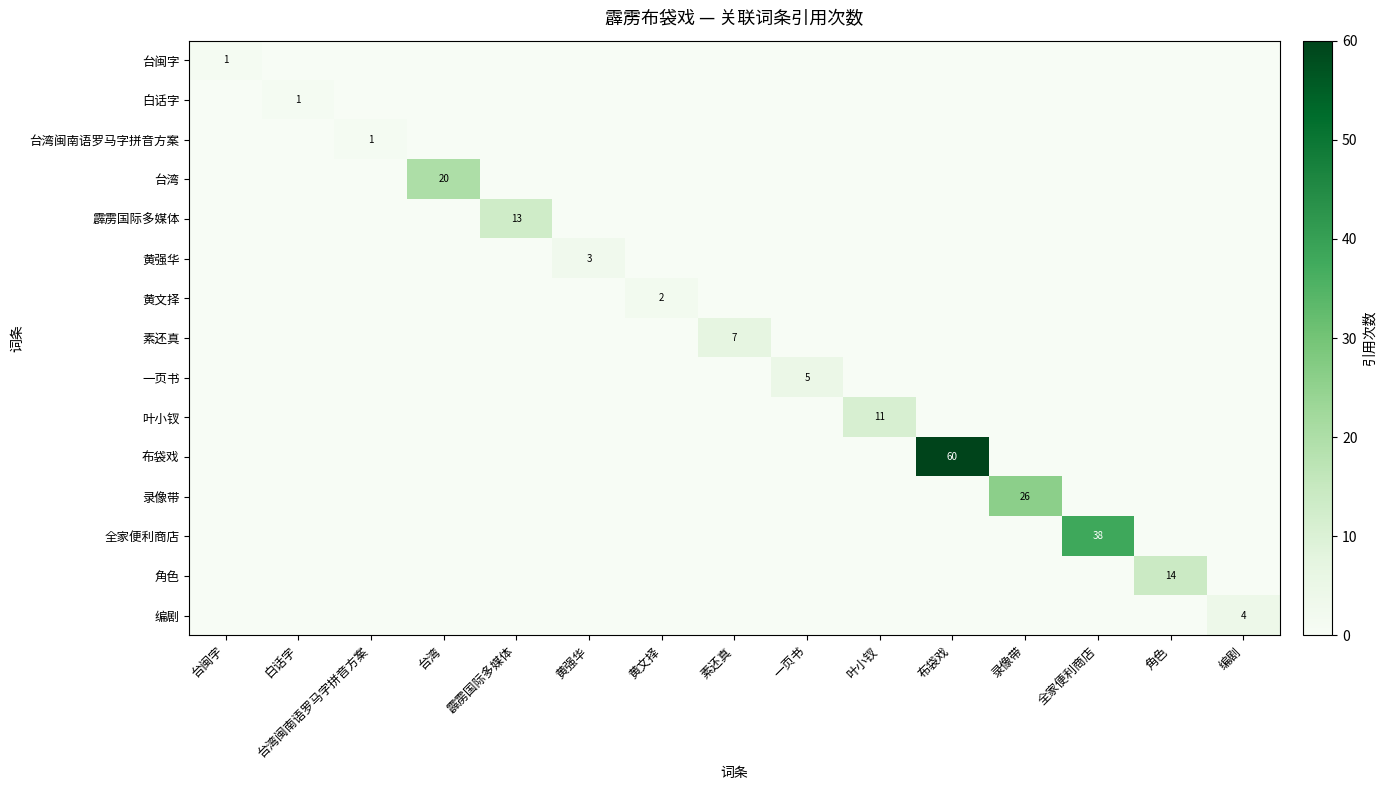

Is it true that 白话字 equals 1 at 白话字?

True